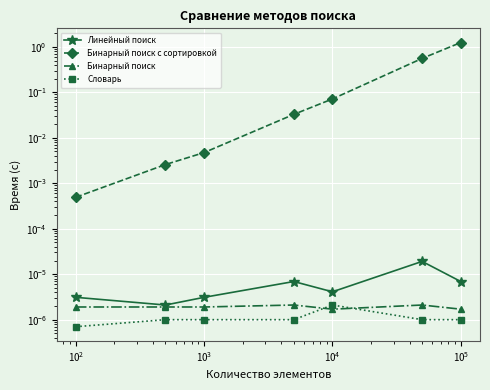

True or false: Бинарный поиск с сортировкой has a value of 0.0 at $\mathdefault{10^{2}}$.

True